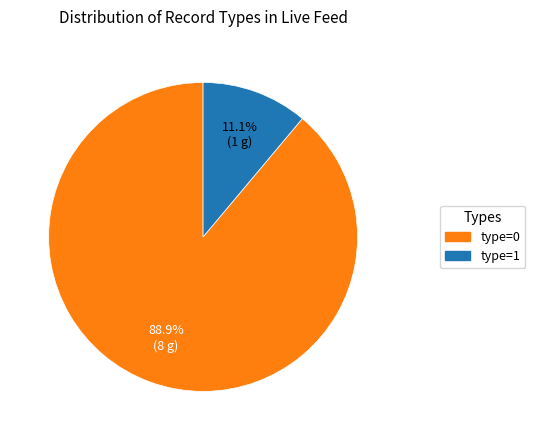

How many slices are in this pie chart?

2